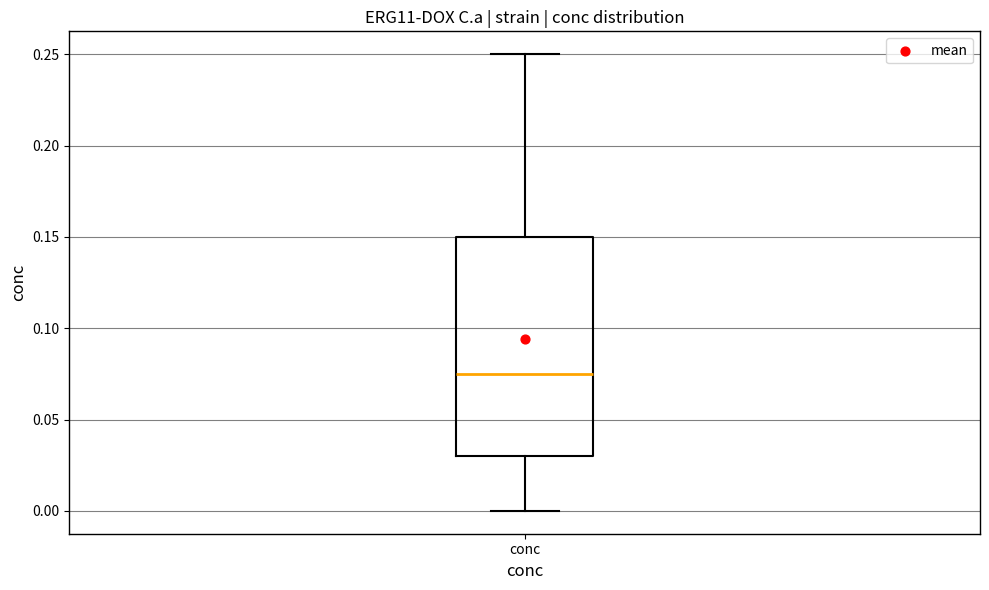

Read this box plot against the y-axis: the position of the median line, the range covered by the box, and the ends of both whiskers. The values are not printed on the chart, so give them approximately, as read against the axis.

median 0.075, box 0.030 to 0.150, whiskers 0.000 to 0.250